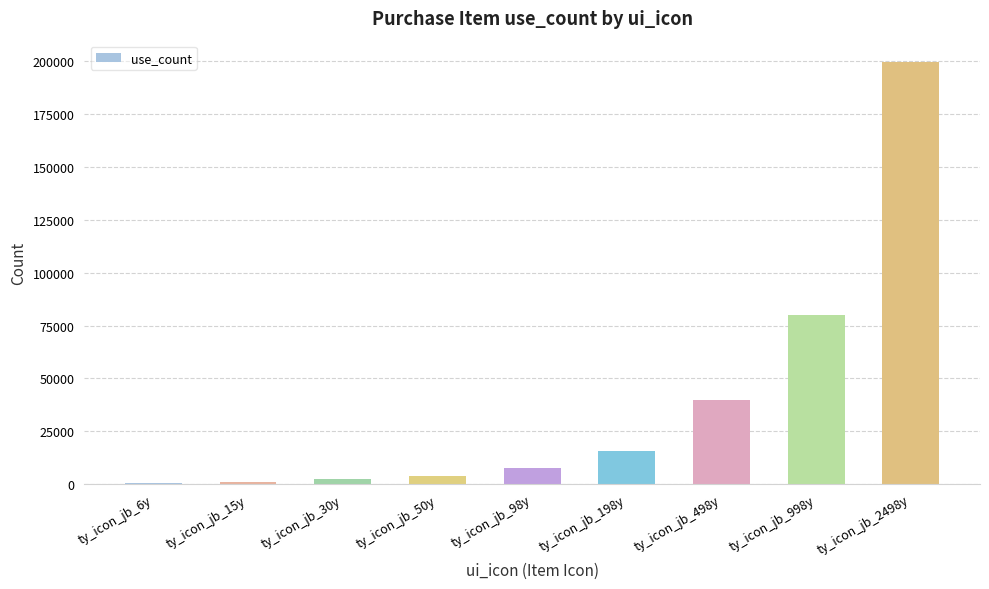

What is the ratio of the value at ty_icon_jb_998y to the value at ty_icon_jb_30y?

33.3